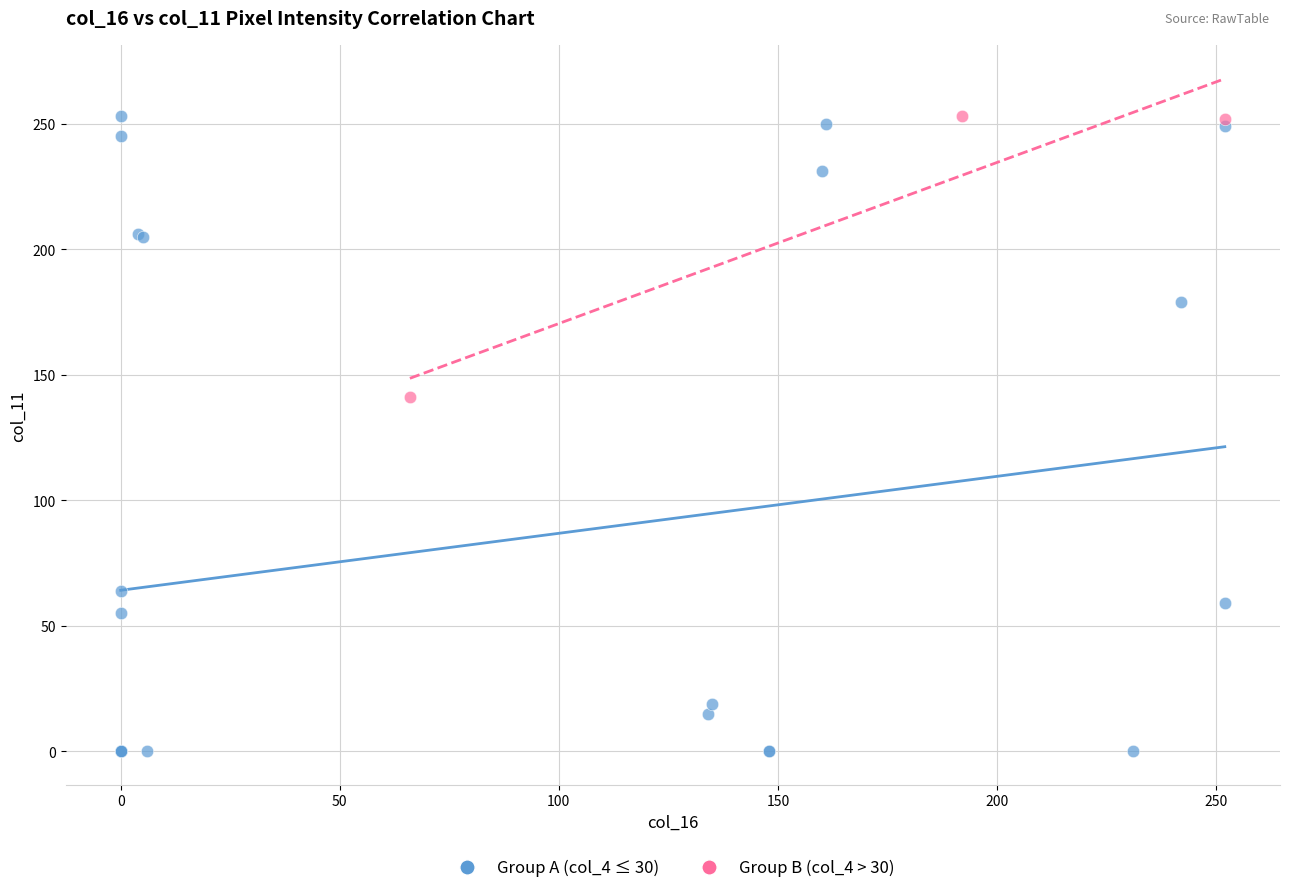

Which series contains the lowest Y value?

Group A (col_4 ≤ 30)